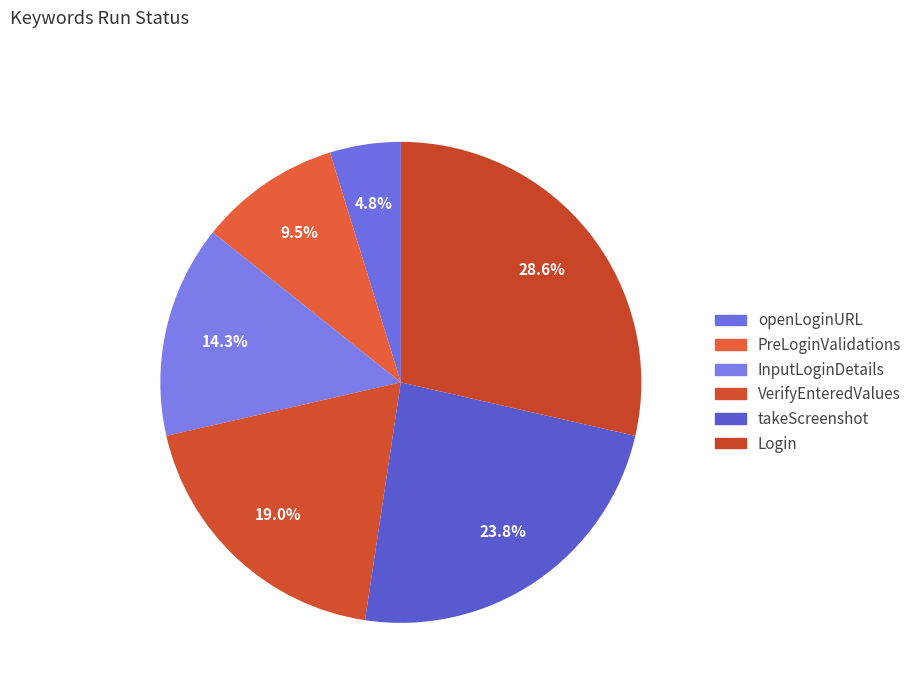

To the nearest percent, what is the difference between the PreLoginValidations and Login slice percentages?

19%